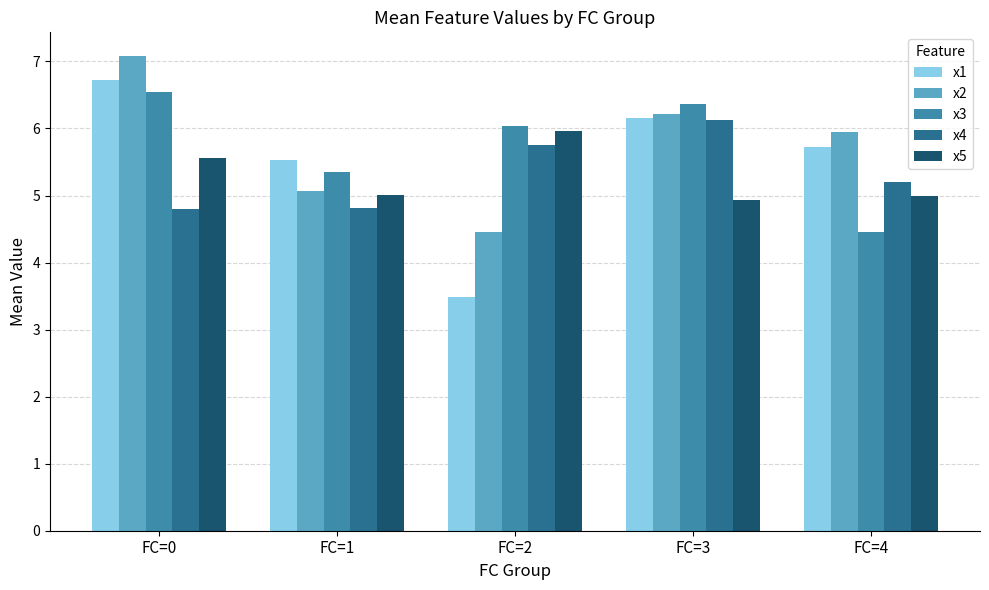

Where does the x5 series first go above 5?

FC=0